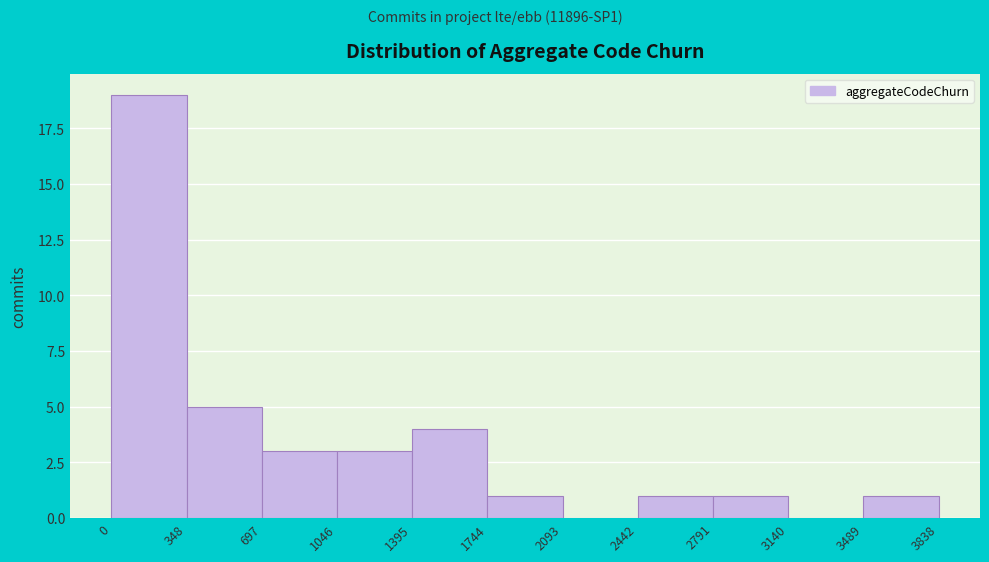

Reading left to right, list every bar in this chart as the range it spans on the x-axis followed by its height. The values are not printed on the chart, so give them approximately, as read against the axis.

0 to 348: 19
348 to 697: 5
697 to 1046: 3
1046 to 1395: 3
1395 to 1744: 4
1744 to 2093: 1
2093 to 2442: 0
2442 to 2791: 1
2791 to 3140: 1
3140 to 3489: 0
3489 to 3838: 1